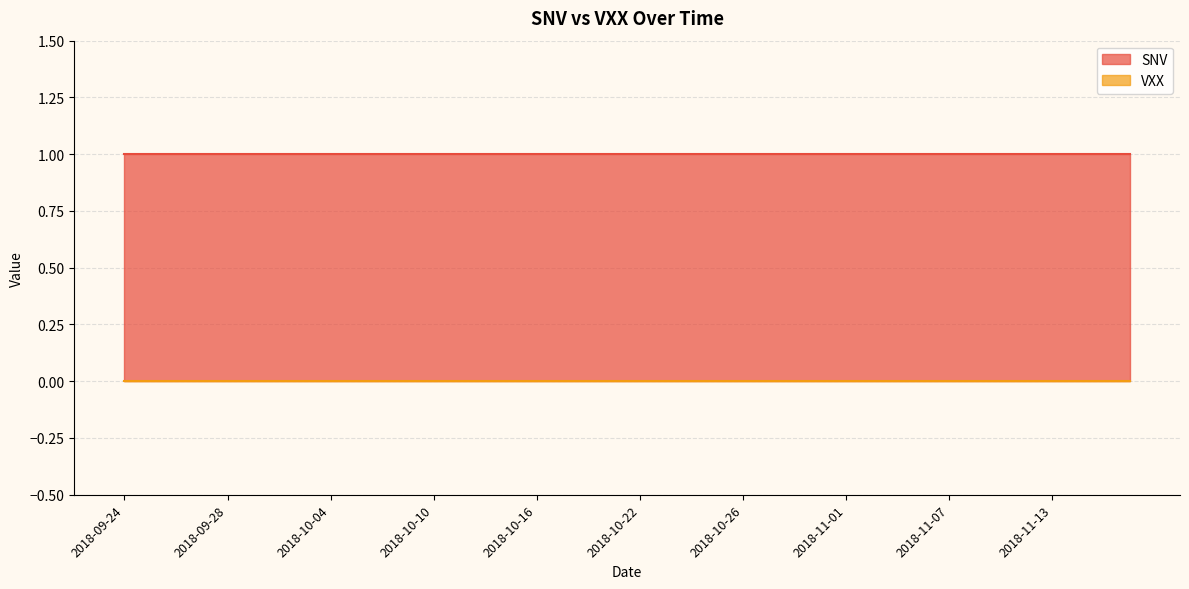

Between 2018-10-01 and 2018-10-24, which series saw the biggest shift?

SNV